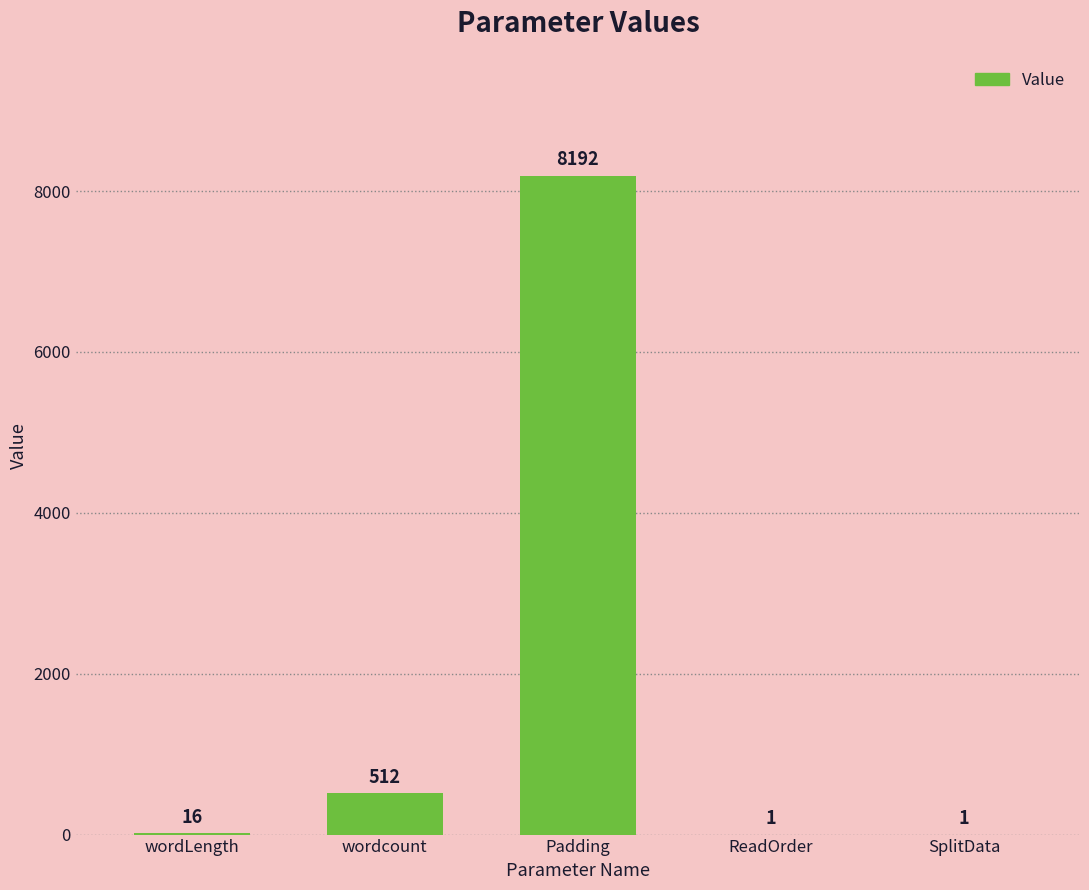

Reading left to right, list all the values displayed in this chart.

wordLength=16	wordcount=512	Padding=8192	ReadOrder=1	SplitData=1